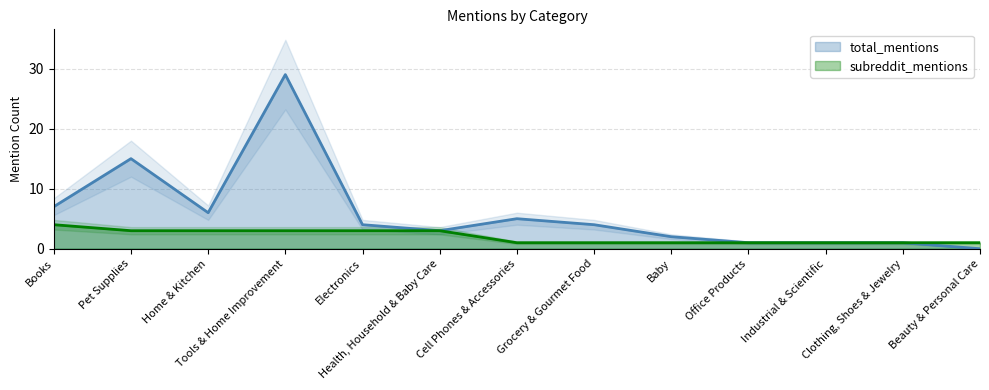

What is the total value across all series at Books?

11